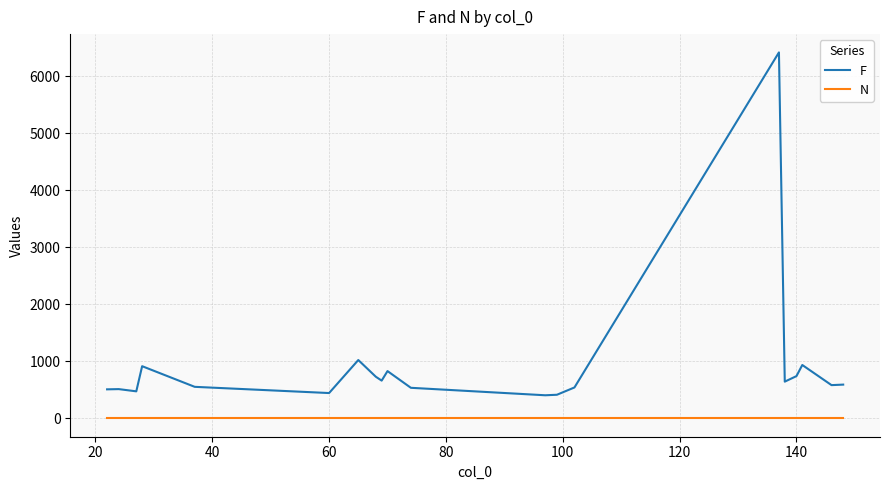

List the series in order of their overall mean, highest first.

F, N